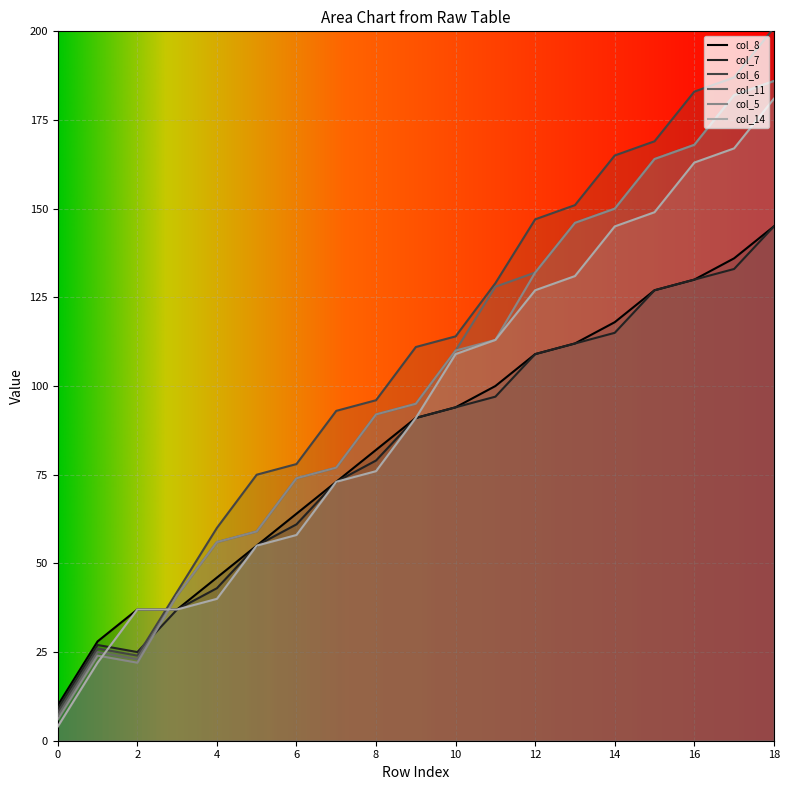

What is the value of the col_11 point at the 10th from the left?

95